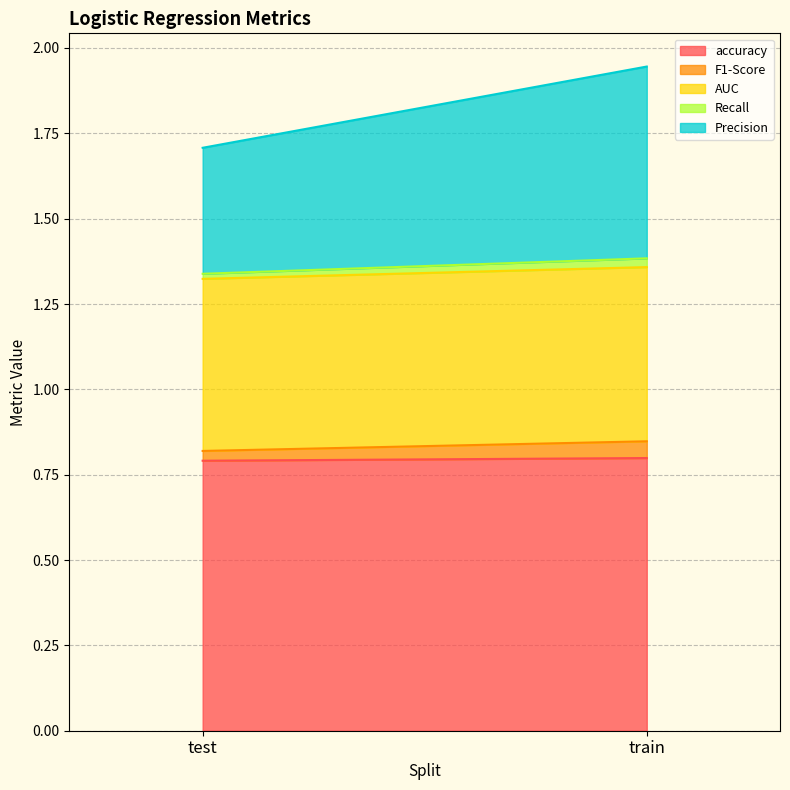

Which series changed the most between test and train?

Precision